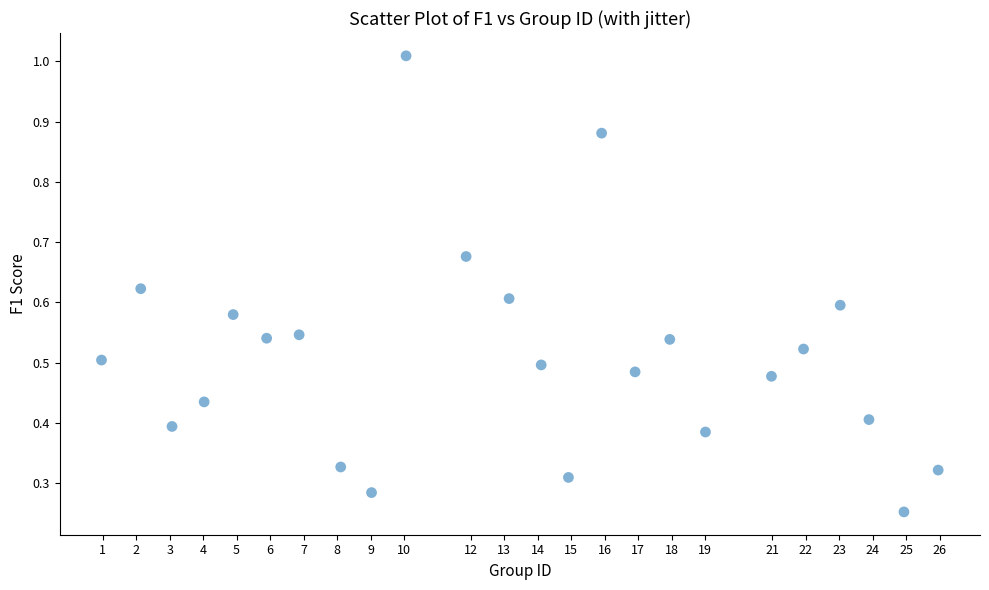

What is the range of Y values (max minus min)?

0.8